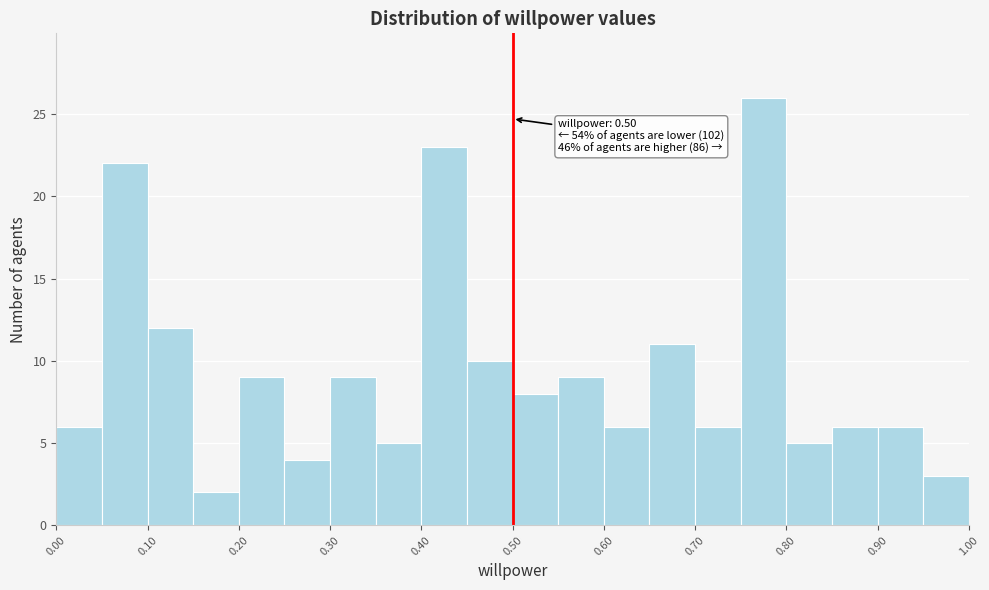

Which range on the x-axis has the tallest bar?

0.75 to 0.80